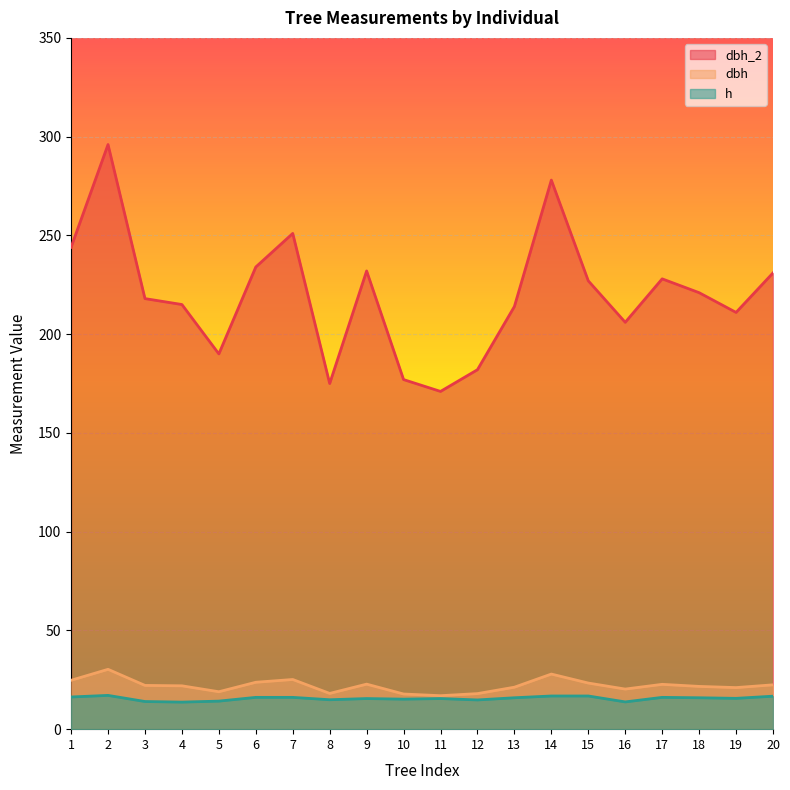

True or false: h has more than 0 interior local peaks.

True